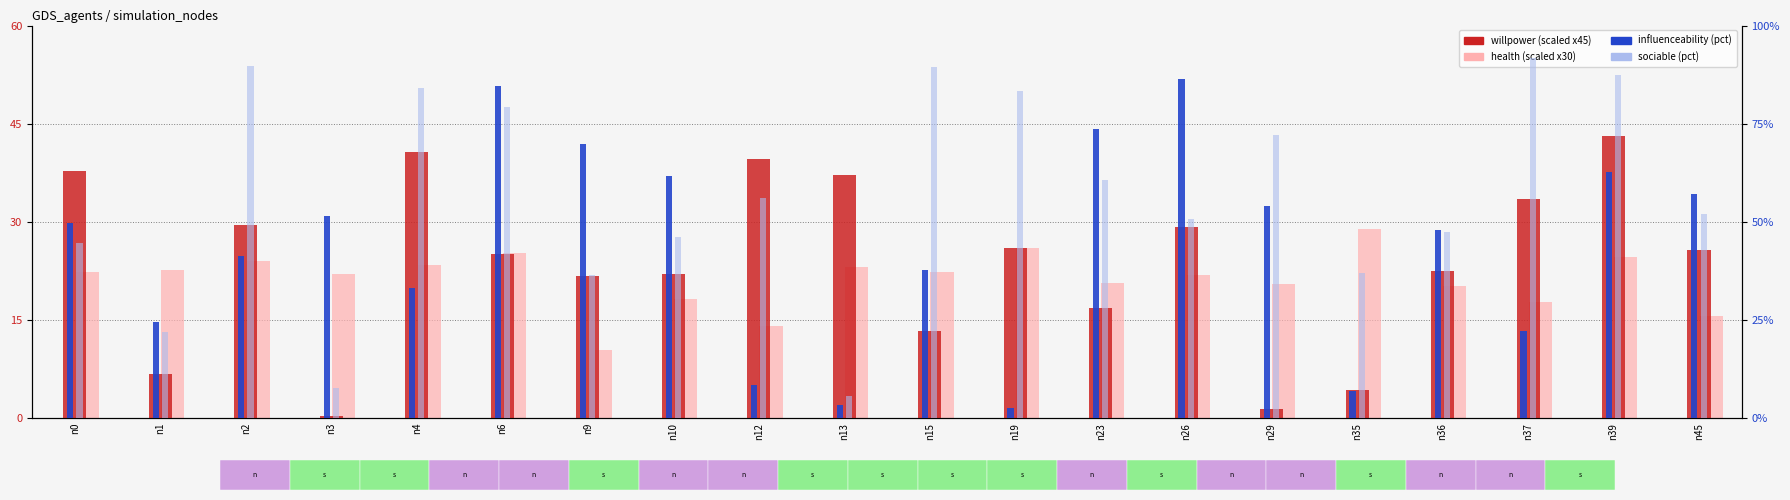

Read the influenceability (pct) value at n36.

47.9